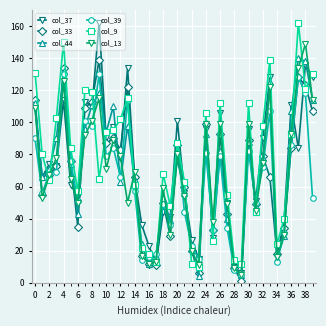

Which series has the largest range (max minus min)?

col_37